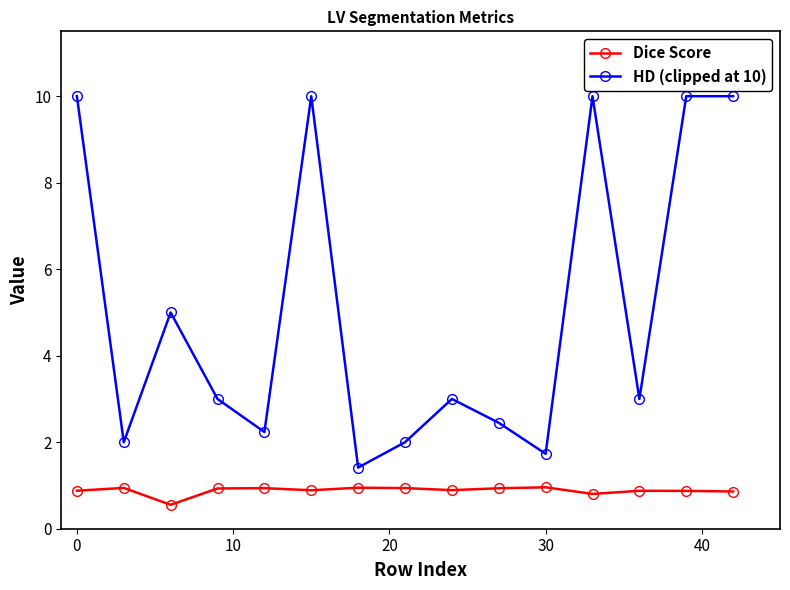

Is this an area chart (filled region under the line)?

No